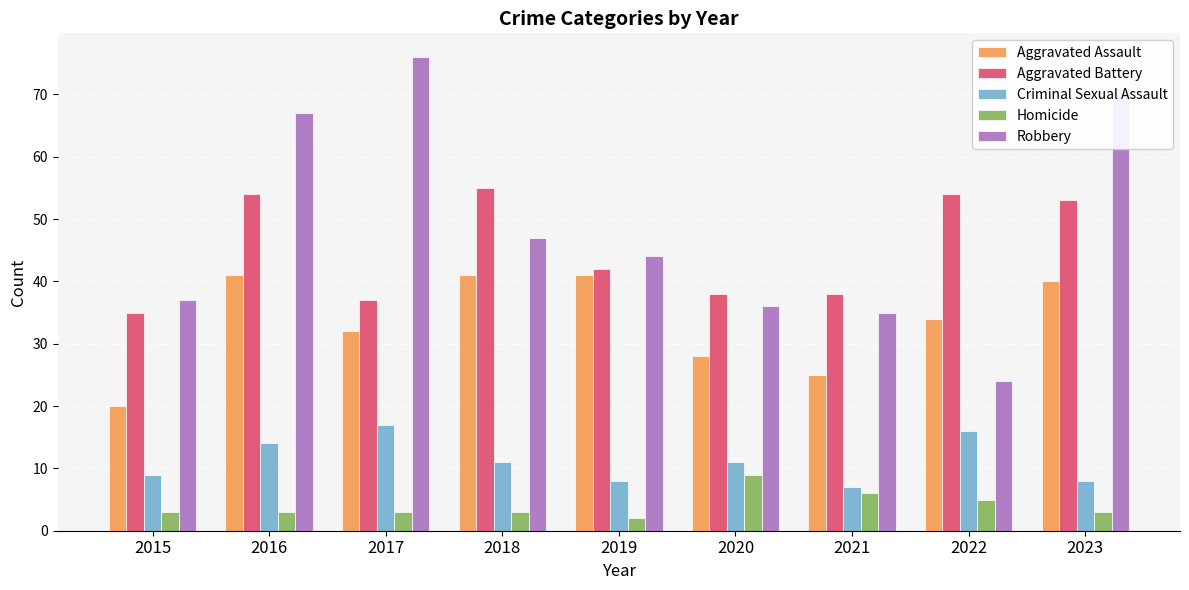

At how many categories does at least one series exceed 22?

9